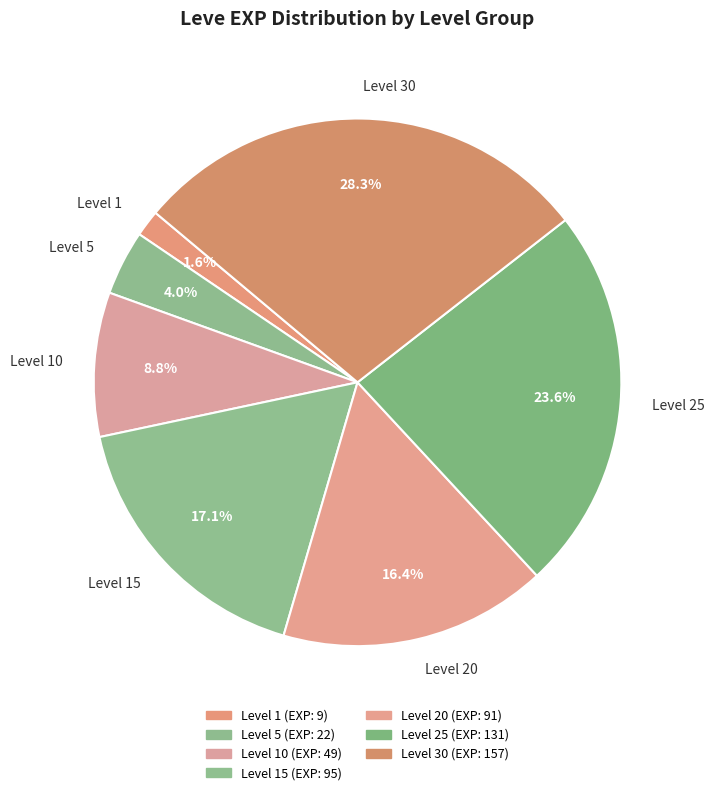

Does Level 20 represent more than half of the total?

No